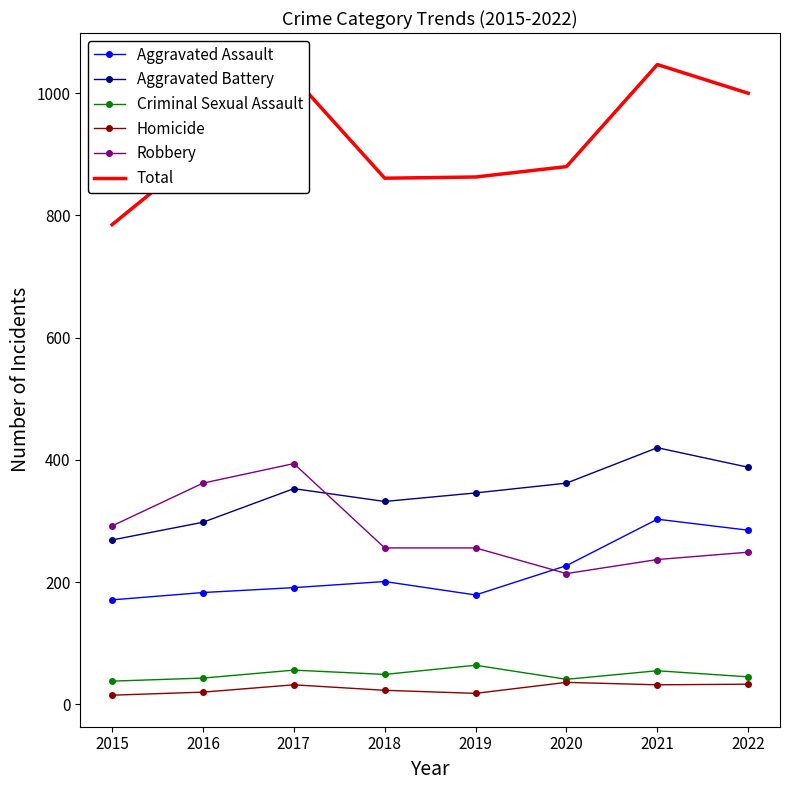

What is the greatest value displayed?

1047